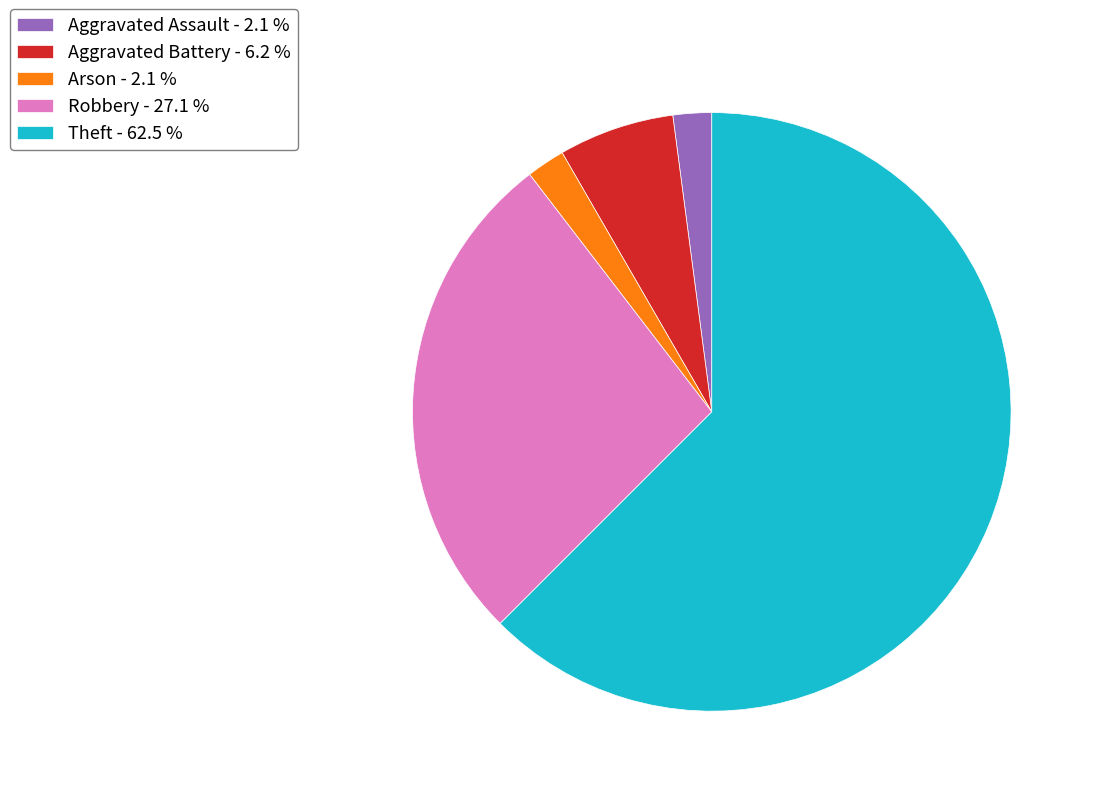

Which category has the biggest portion of the pie?

Theft - 62.5 %